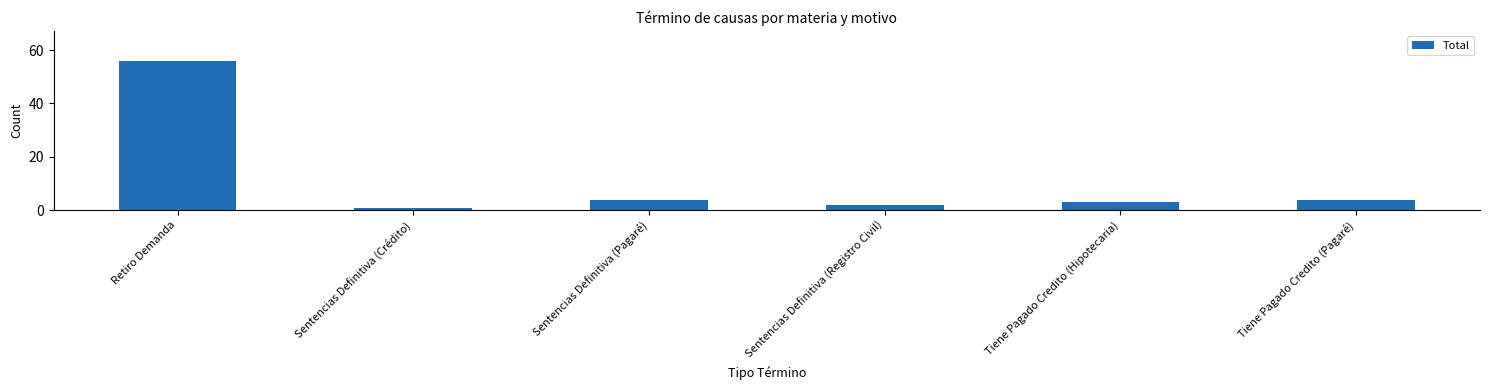

Read the value at Sentencias Definitiva (Crédito).

1